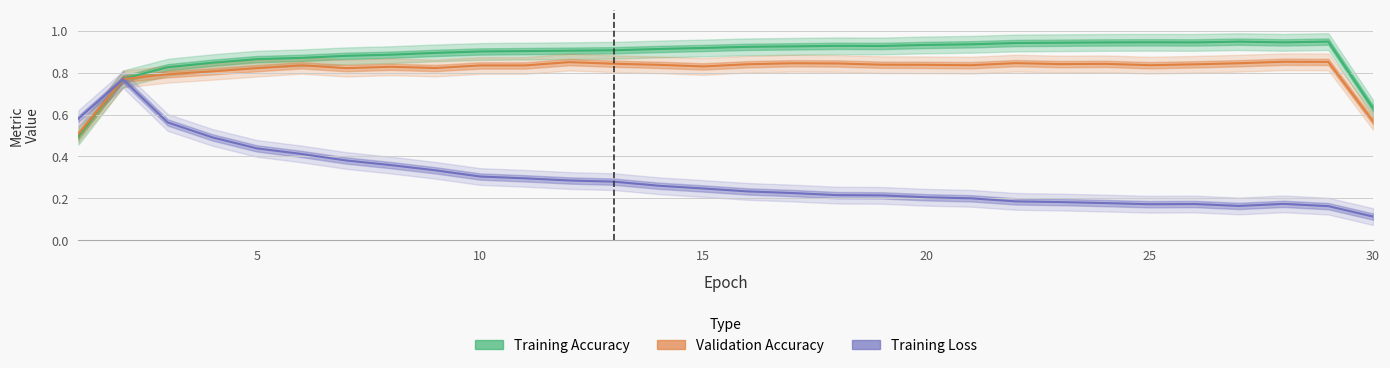

What is the approximate value of val_accuracy at 14?

0.8